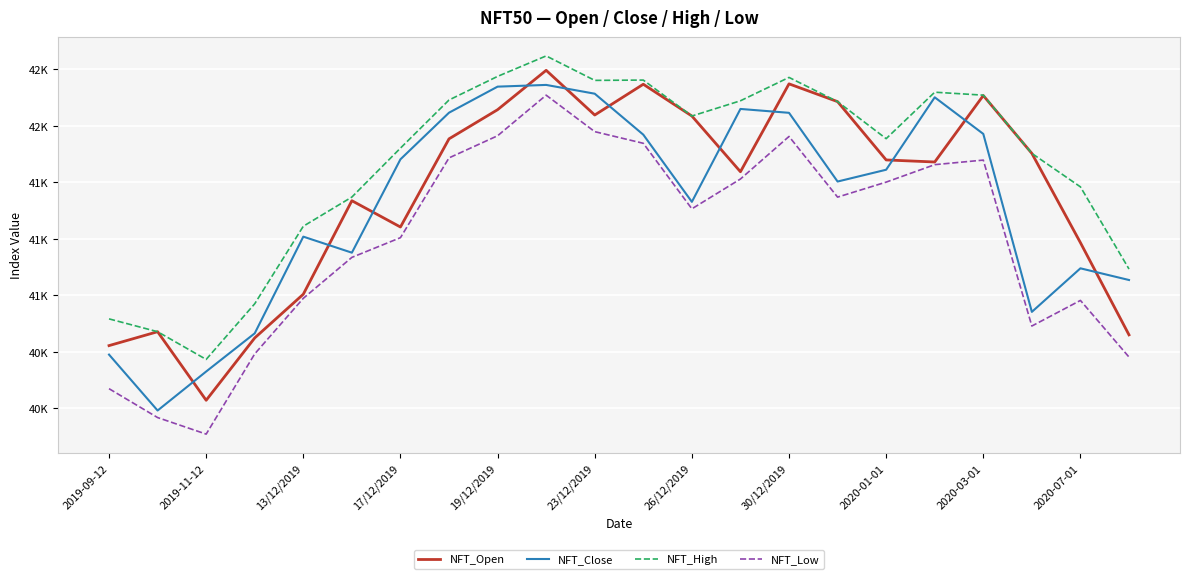

True or false: NFT_Low and NFT_High intersect in this chart.

False